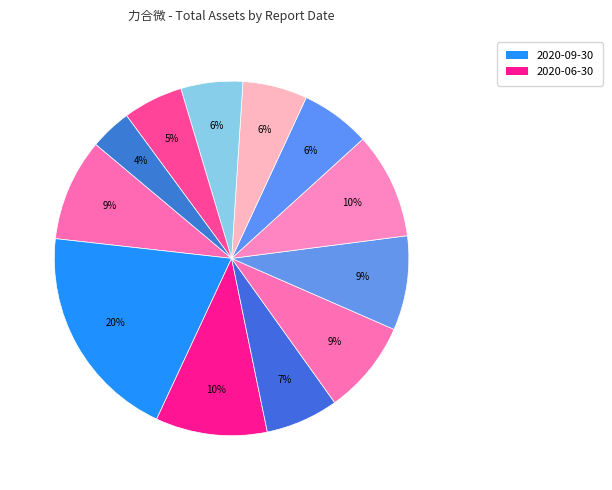

How many segments does this pie chart have?

12